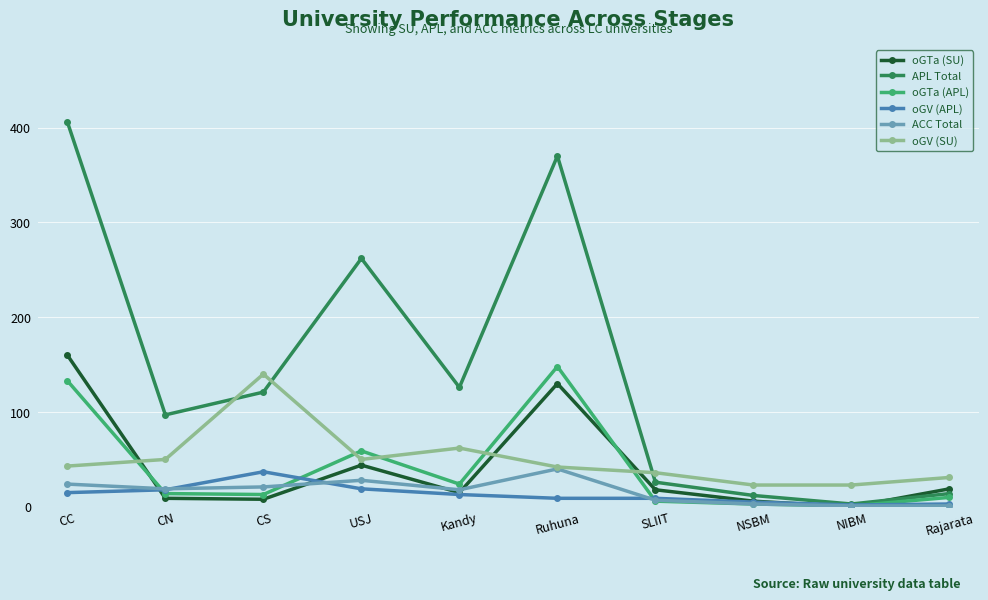

The oGV (APL) series shows 2 at NIBM. True or false?

True